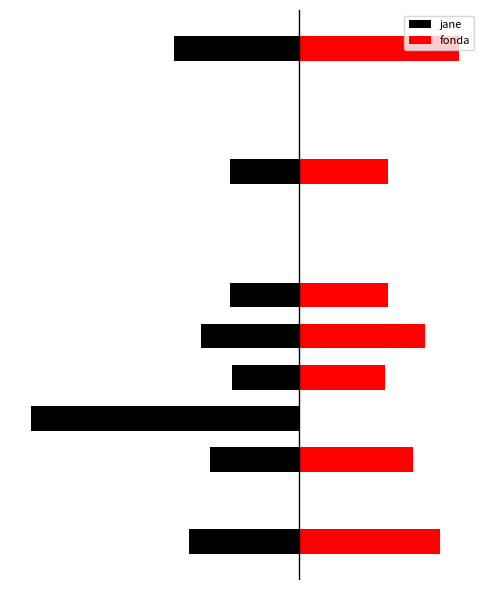

How many bars are there in each group?

2